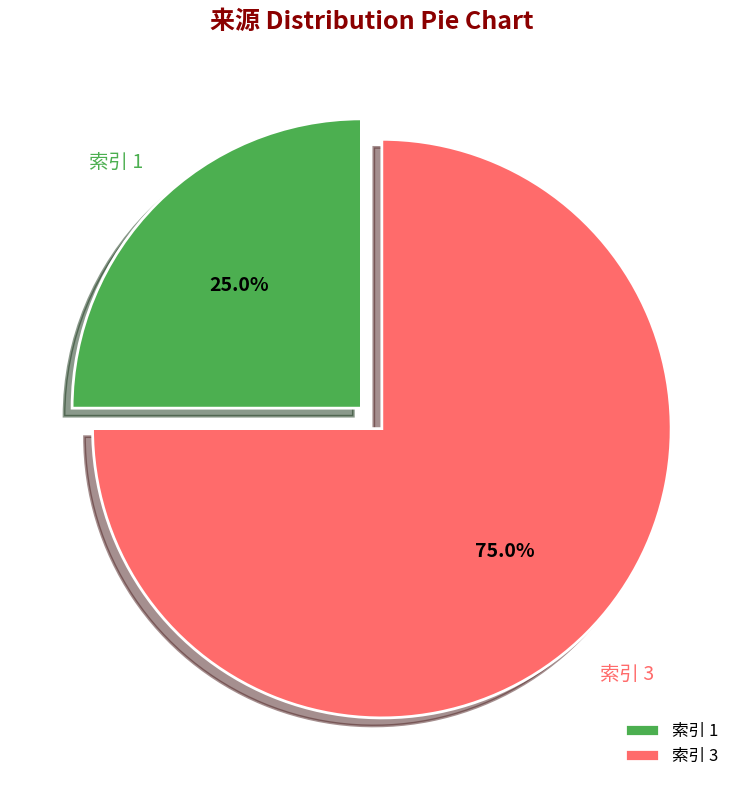

Which has a higher value, 索引 1 or 索引 3?

索引 3